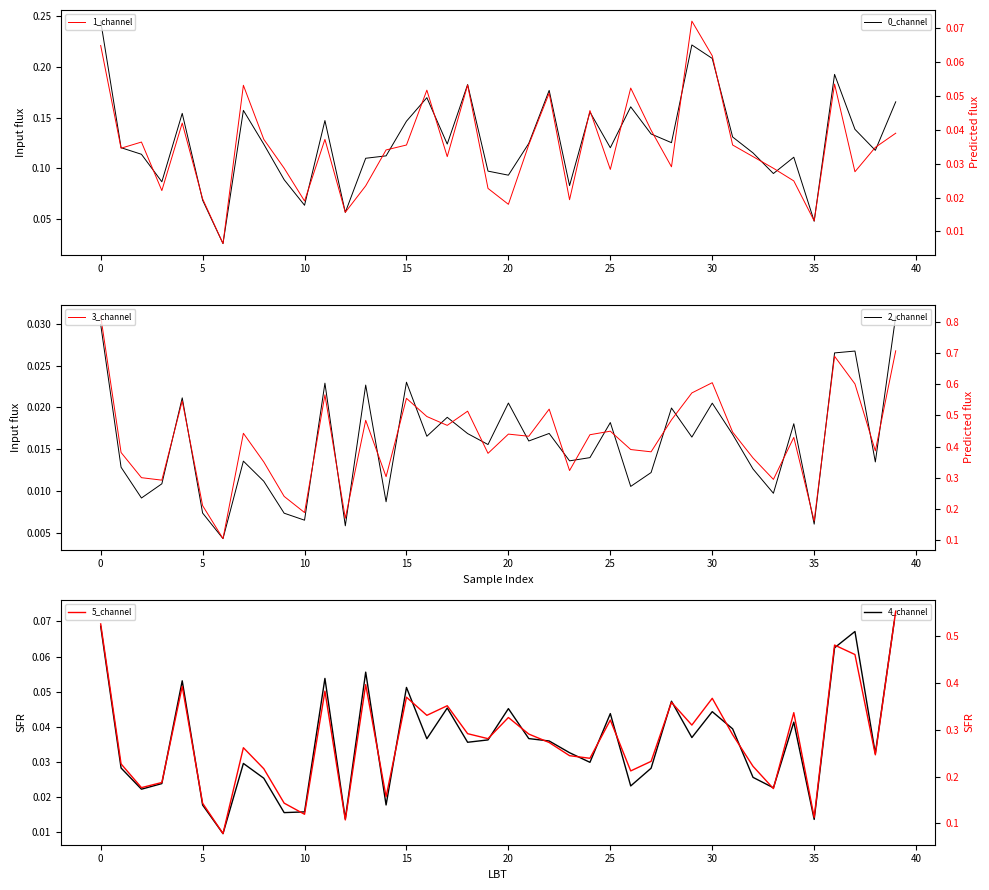

Reading right to left, what are all the values shown in this chart?

0_channel: 0.2	0.1	0.1	0.2	0.0	0.1	0.1	0.1	0.1	0.2	0.2	0.1	0.1	0.2	0.1	0.2	0.1	0.2	0.1	0.1	0.1	0.2	0.1	0.2	0.1	0.1	0.1	0.1	0.1	0.1	0.1	0.1	0.2	0.0	0.1	0.2	0.1	0.1	0.1	0.2
2_channel: 0.0	0.0	0.0	0.0	0.0	0.0	0.0	0.0	0.0	0.0	0.0	0.0	0.0	0.0	0.0	0.0	0.0	0.0	0.0	0.0	0.0	0.0	0.0	0.0	0.0	0.0	0.0	0.0	0.0	0.0	0.0	0.0	0.0	0.0	0.0	0.0	0.0	0.0	0.0	0.0
4_channel: 0.1	0.0	0.1	0.1	0.0	0.0	0.0	0.0	0.0	0.0	0.0	0.0	0.0	0.0	0.0	0.0	0.0	0.0	0.0	0.0	0.0	0.0	0.0	0.0	0.1	0.0	0.1	0.0	0.1	0.0	0.0	0.0	0.0	0.0	0.0	0.1	0.0	0.0	0.0	0.1
1_channel: 0.0	0.0	0.0	0.1	0.0	0.0	0.0	0.0	0.0	0.1	0.1	0.0	0.0	0.1	0.0	0.0	0.0	0.1	0.0	0.0	0.0	0.1	0.0	0.1	0.0	0.0	0.0	0.0	0.0	0.0	0.0	0.0	0.1	0.0	0.0	0.0	0.0	0.0	0.0	0.1
3_channel: 0.7	0.4	0.6	0.7	0.2	0.4	0.3	0.4	0.4	0.6	0.6	0.5	0.4	0.4	0.4	0.4	0.3	0.5	0.4	0.4	0.4	0.5	0.5	0.5	0.6	0.3	0.5	0.2	0.6	0.2	0.2	0.4	0.4	0.1	0.2	0.5	0.3	0.3	0.4	0.8
5_channel: 0.6	0.2	0.5	0.5	0.1	0.3	0.2	0.2	0.3	0.4	0.3	0.4	0.2	0.2	0.3	0.2	0.2	0.3	0.3	0.3	0.3	0.3	0.4	0.3	0.4	0.2	0.4	0.1	0.4	0.1	0.1	0.2	0.3	0.1	0.1	0.4	0.2	0.2	0.2	0.5